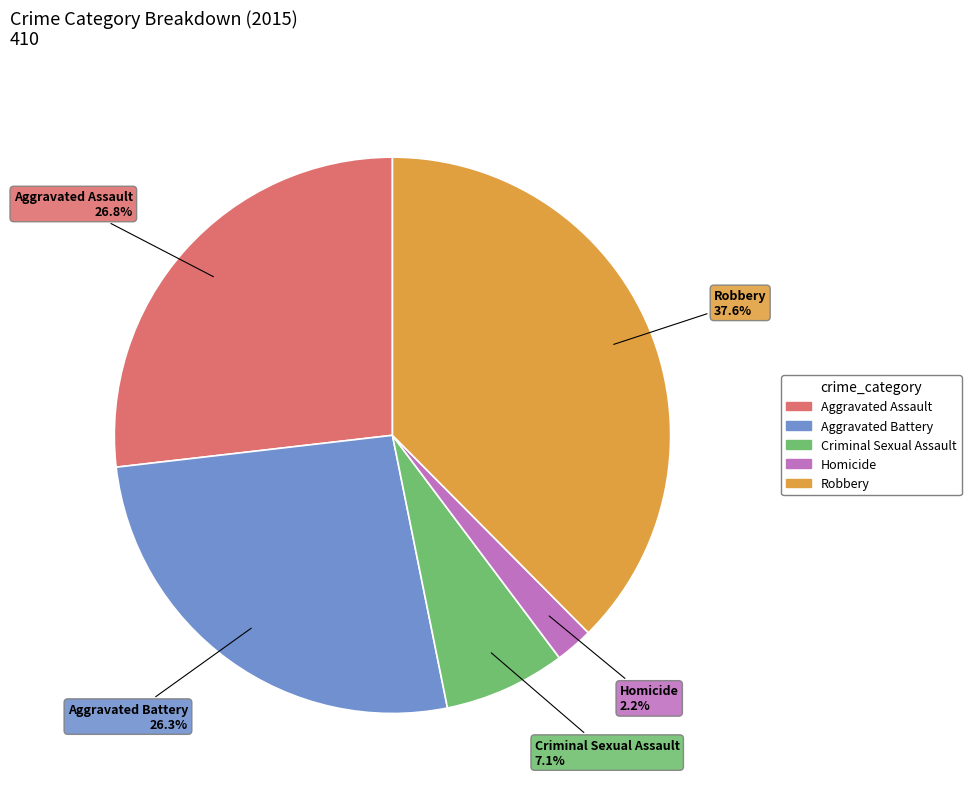

How many segments does this pie chart have?

5